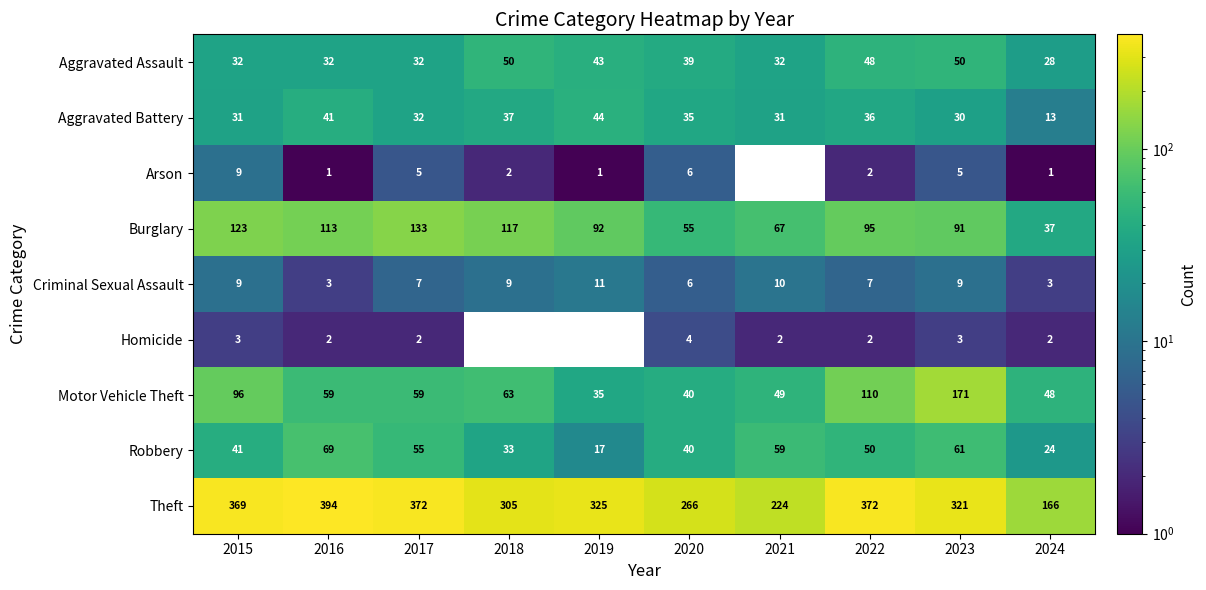

At which label does Theft reach its peak?

2016